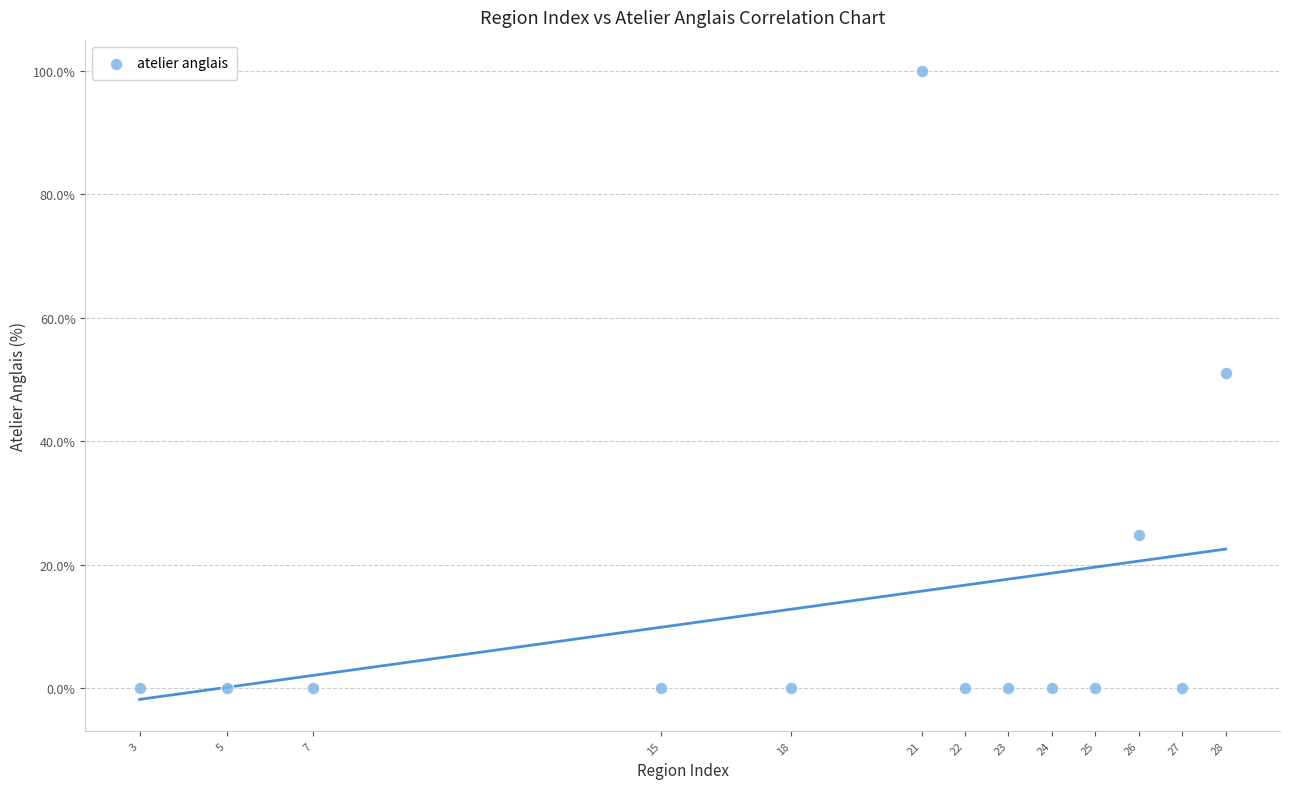

What is the range of Y values (max minus min)?

100.0